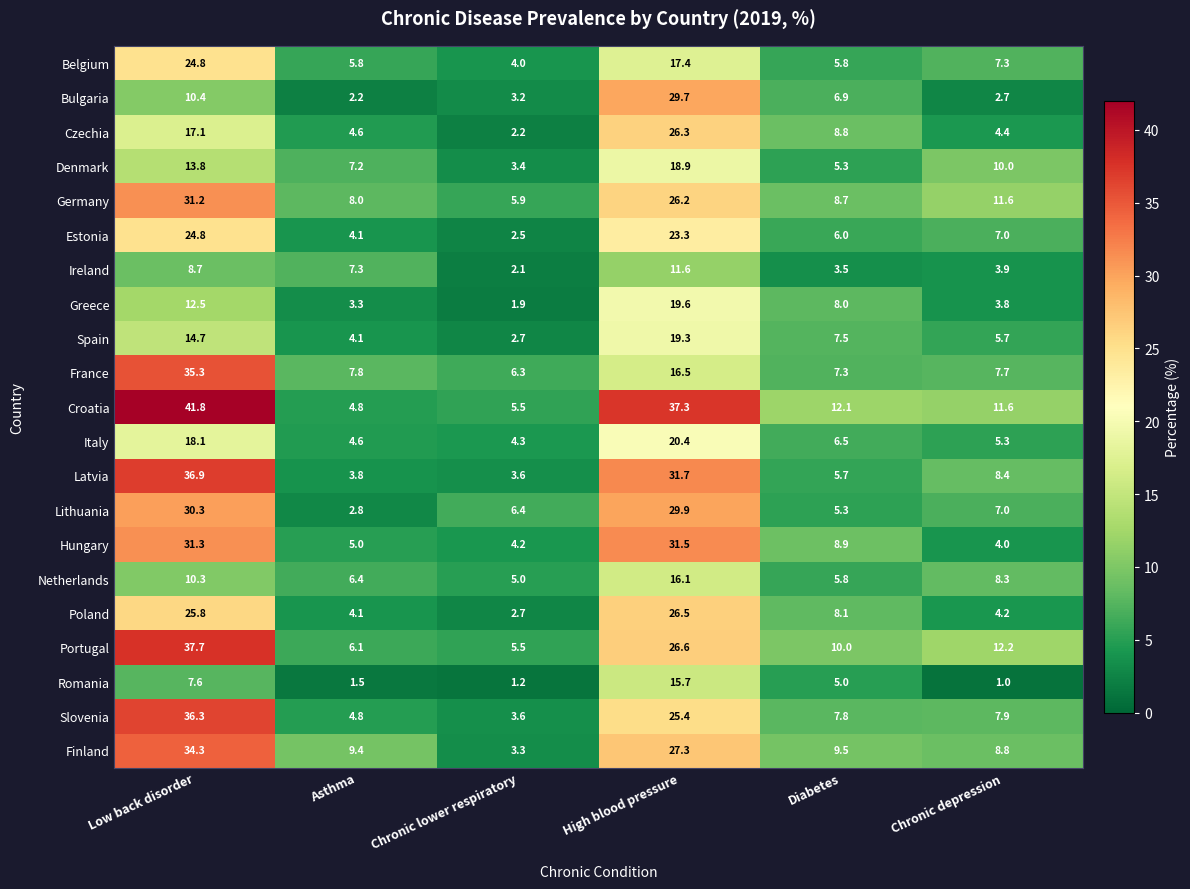

What is the difference between the second highest and second lowest values in the Denmark series?

8.5